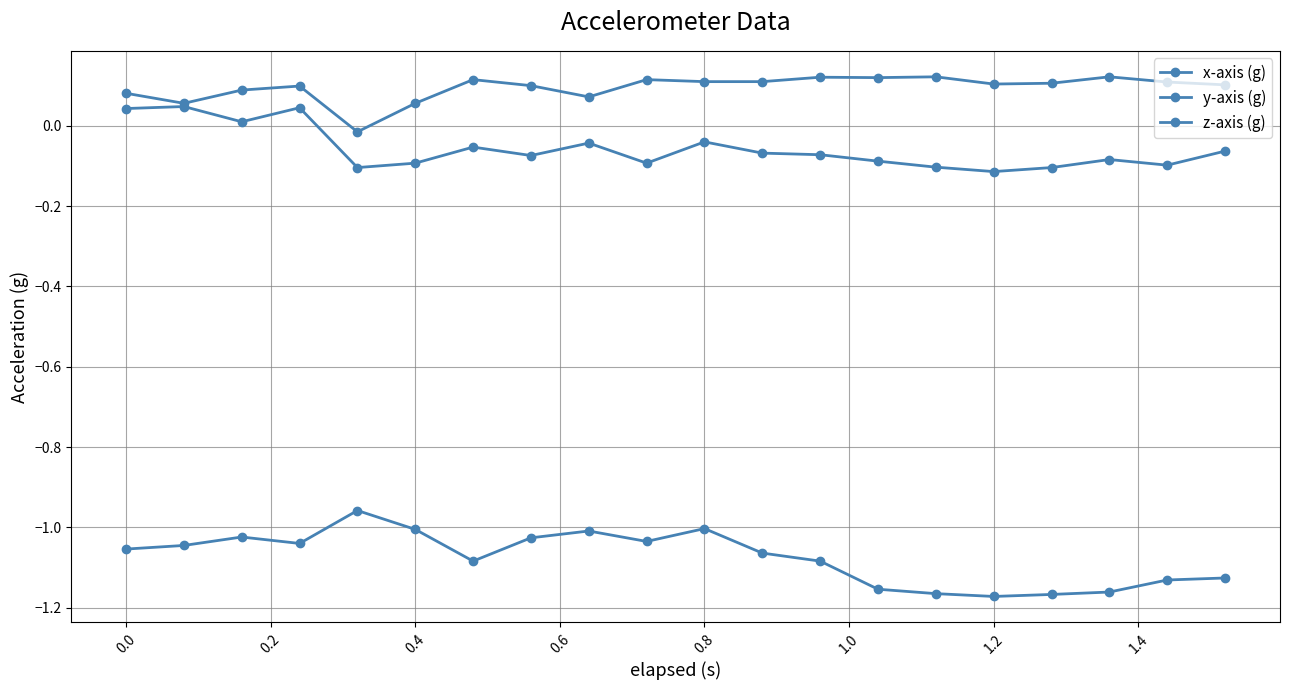

How many categories are shown in the chart?

20